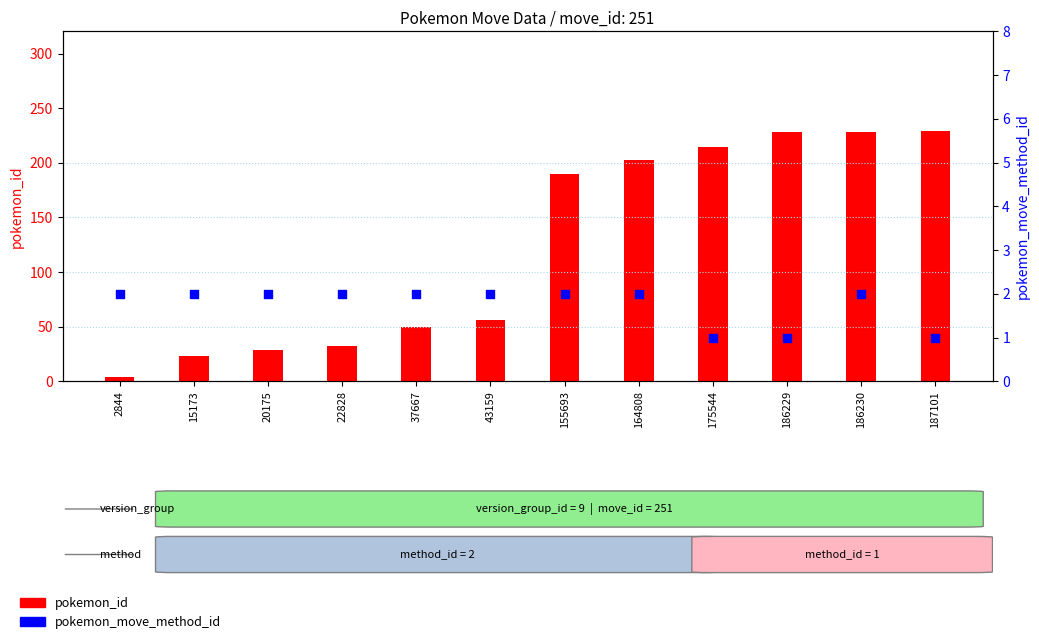

Which series reaches the minimum Y coordinate?

pokemon_move_method_id